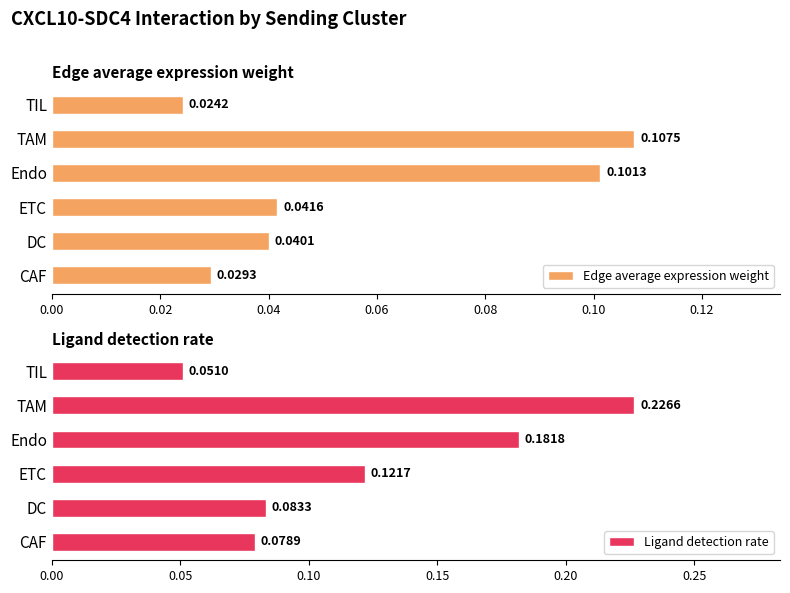

Where is Edge average expression weight nearest to the value 0?

TIL